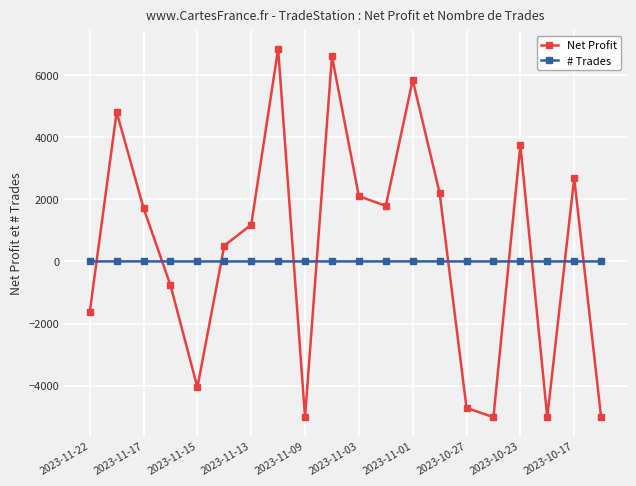

True or false: Net Profit and # Trades cross at least once.

True